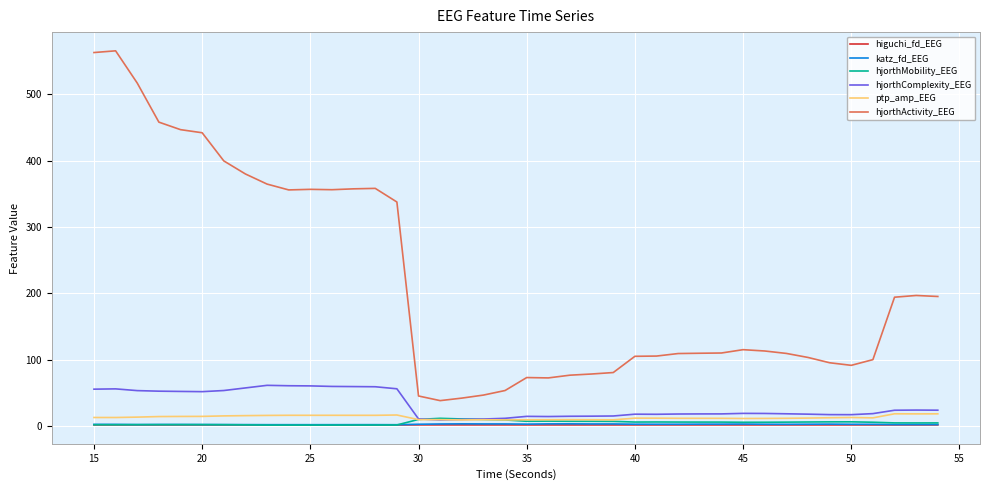

What are all the series names shown in the legend?

higuchi_fd_EEG, katz_fd_EEG, hjorthMobility_EEG, hjorthComplexity_EEG, ptp_amp_EEG, hjorthActivity_EEG